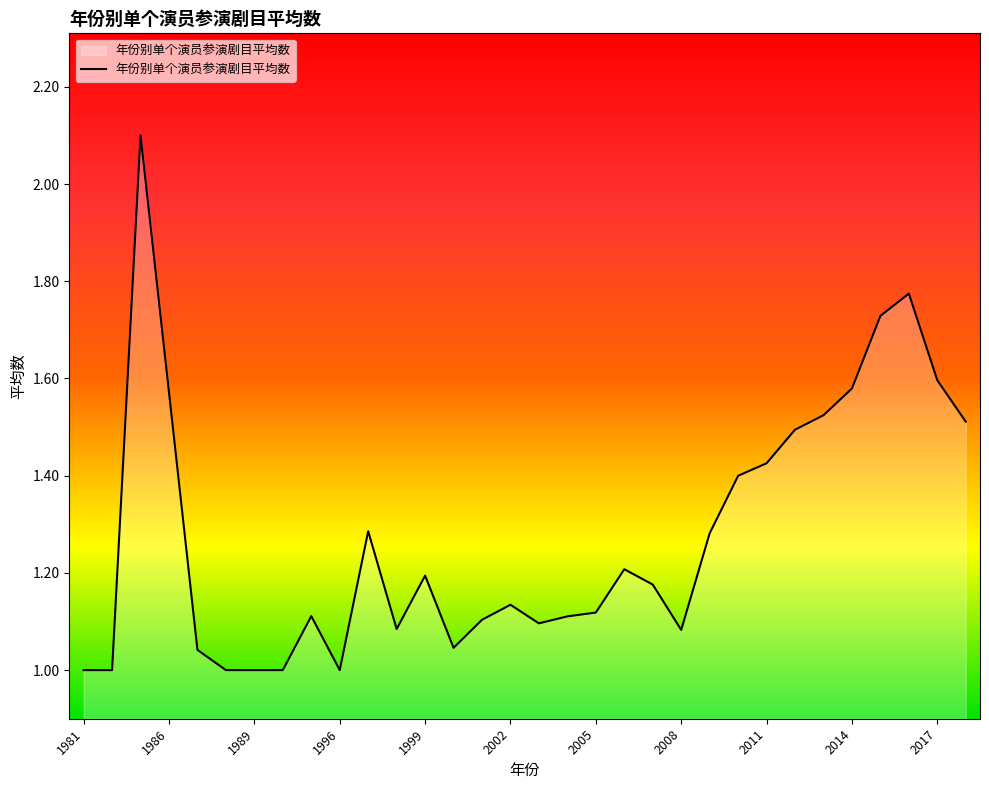

What is the greatest value displayed?

2.1